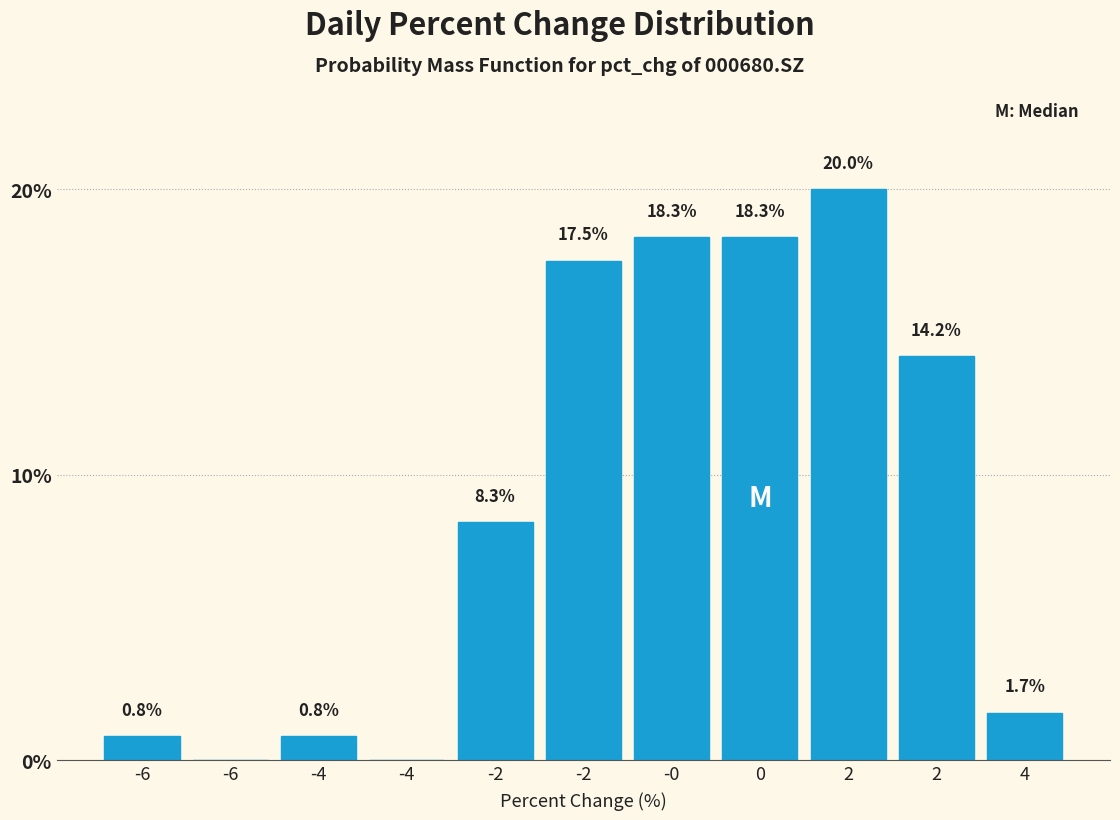

How many values are above zero?

9